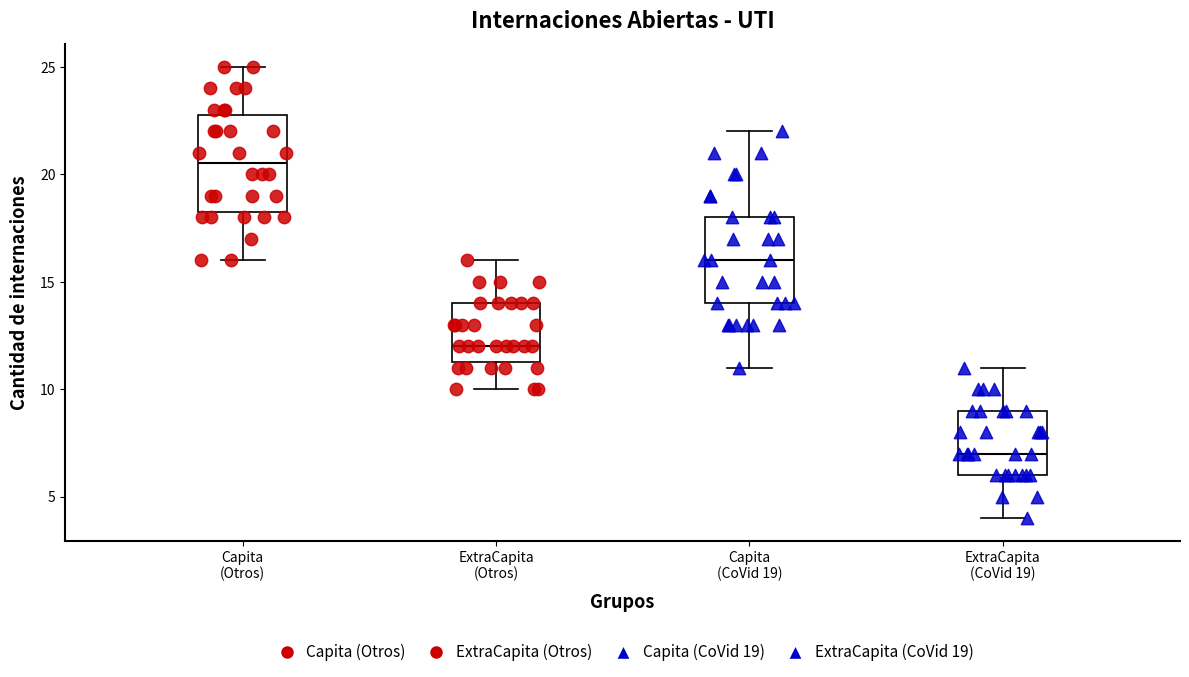

Which box has the lowest median line?

ExtraCapita (CoVid 19)